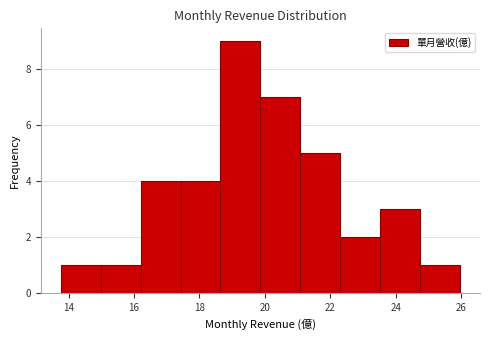

Which range on the x-axis has the tallest bar?

18.6 to 19.8